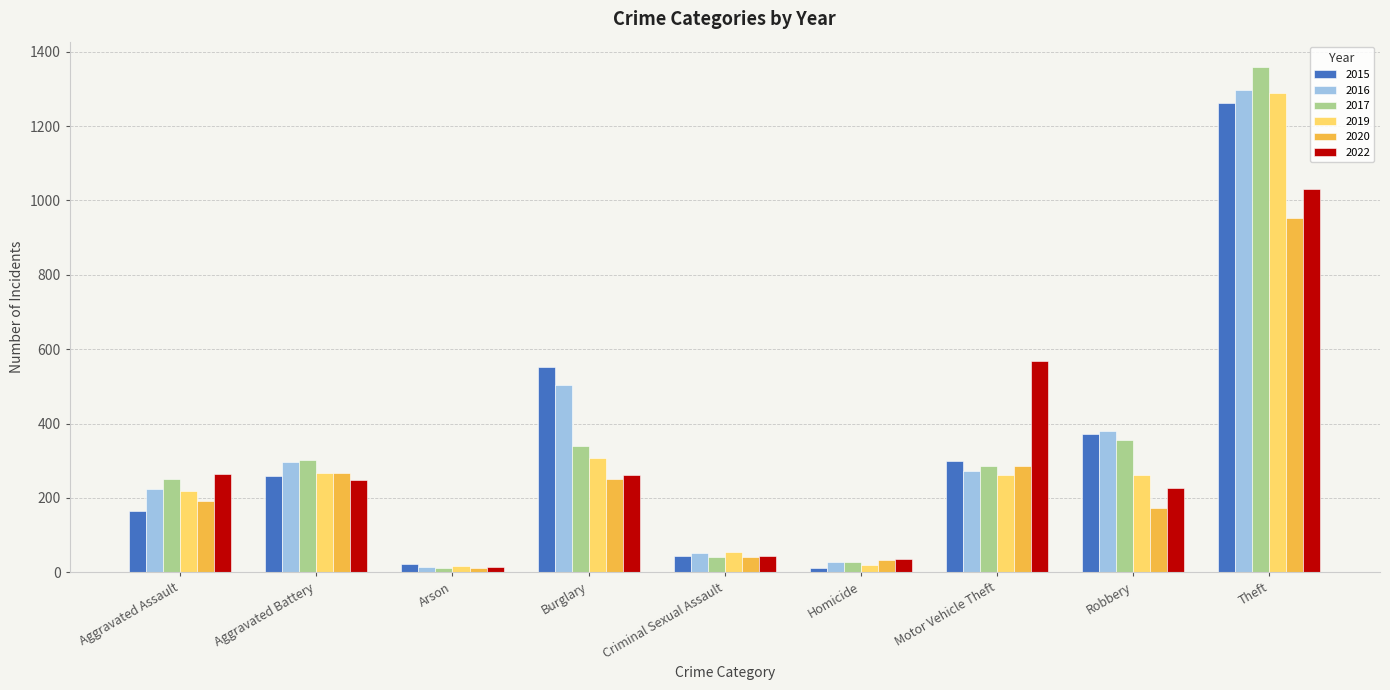

Does the chart contain any negative values?

No